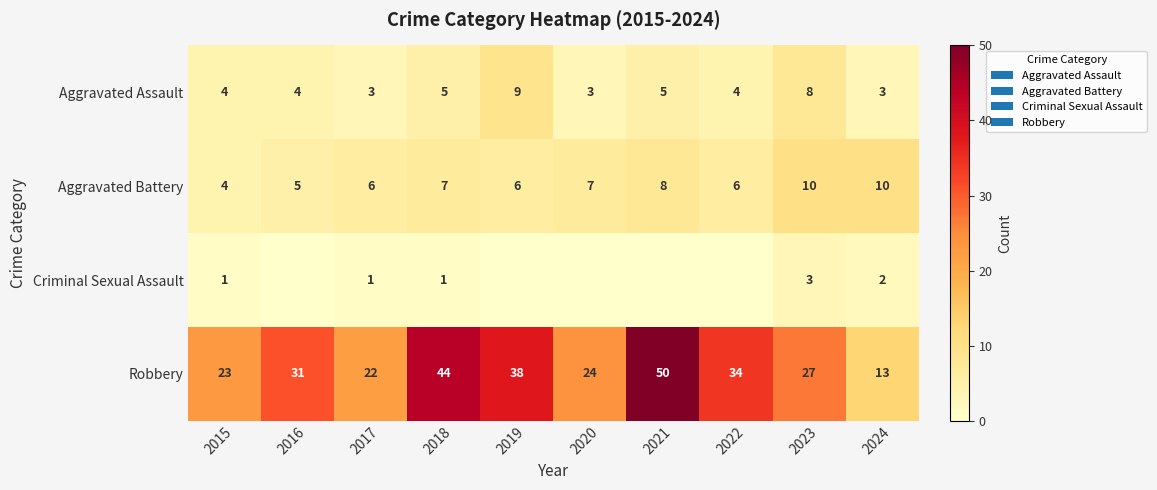

At 2018, list the series in order from largest to smallest.

Robbery, Aggravated Battery, Aggravated Assault, Criminal Sexual Assault